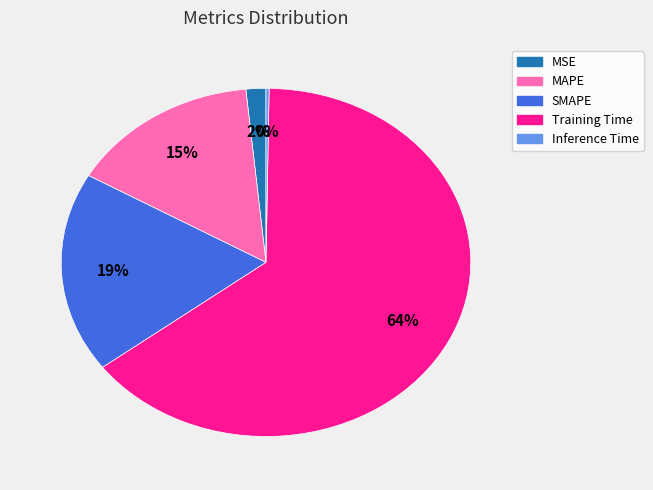

True or false: MAPE accounts for 15% of the total.

True